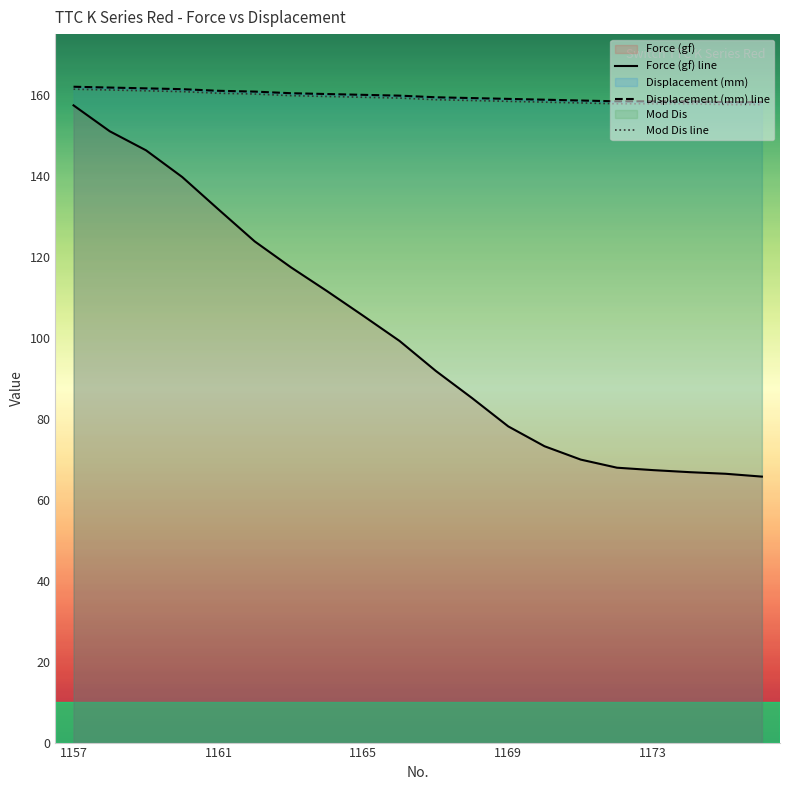

What is the approximate value of Displacement (mm) line at 1161?

161.0